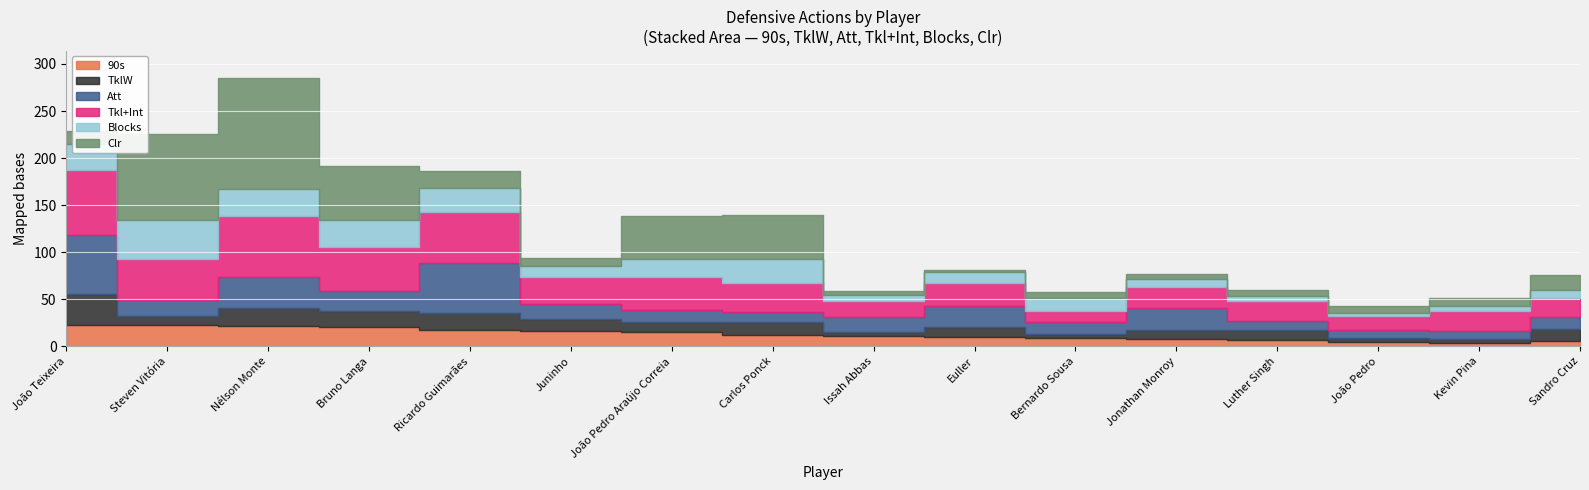

Reading left to right, what are all the values shown in this chart?

90s: 22.8	23.0	21.3	20.2	17.1	16.0	15.4	12.0	10.7	9.6	8.5	7.4	6.6	4.8	4.1	5.3
TklW: 33.0	9.0	20.0	17.0	18.0	13.0	10.0	14.0	5.0	11.0	5.0	10.0	11.0	4.0	4.0	13.0
Att: 62.0	17.0	32.0	22.0	53.0	16.0	13.0	10.0	16.0	22.0	12.0	23.0	9.0	9.0	8.0	13.0
Tkl+Int: 70.0	44.0	65.0	46.0	55.0	29.0	35.0	31.0	16.0	25.0	12.0	23.0	22.0	15.0	21.0	20.0
Blocks: 27.0	41.0	29.0	29.0	25.0	11.0	19.0	26.0	7.0	11.0	14.0	8.0	5.0	3.0	6.0	9.0
Clr: 14.0	92.0	118.0	57.0	18.0	9.0	46.0	47.0	4.0	3.0	6.0	5.0	6.0	7.0	8.0	16.0